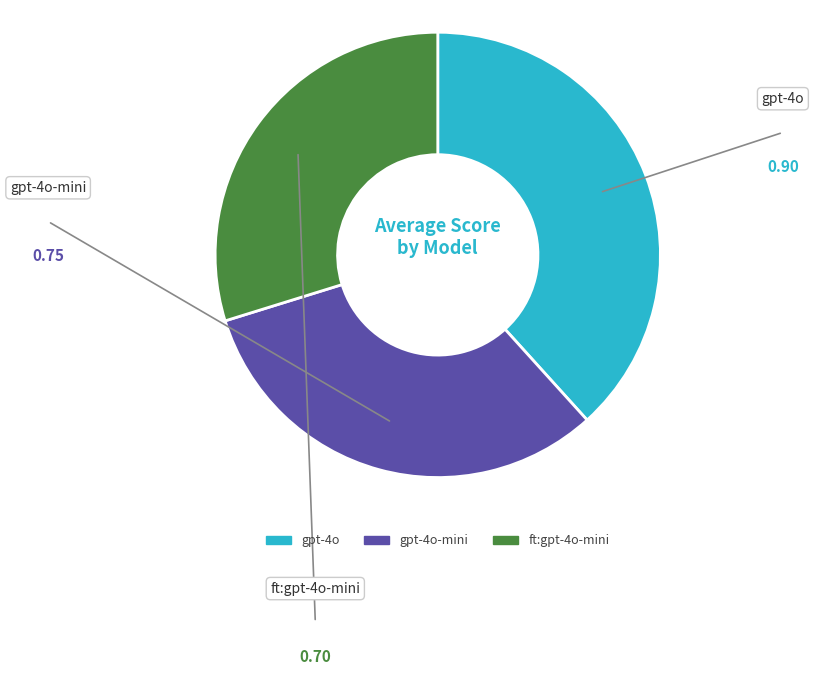

What percentage is NOT represented by ft:gpt-4o-mini?

70.2%